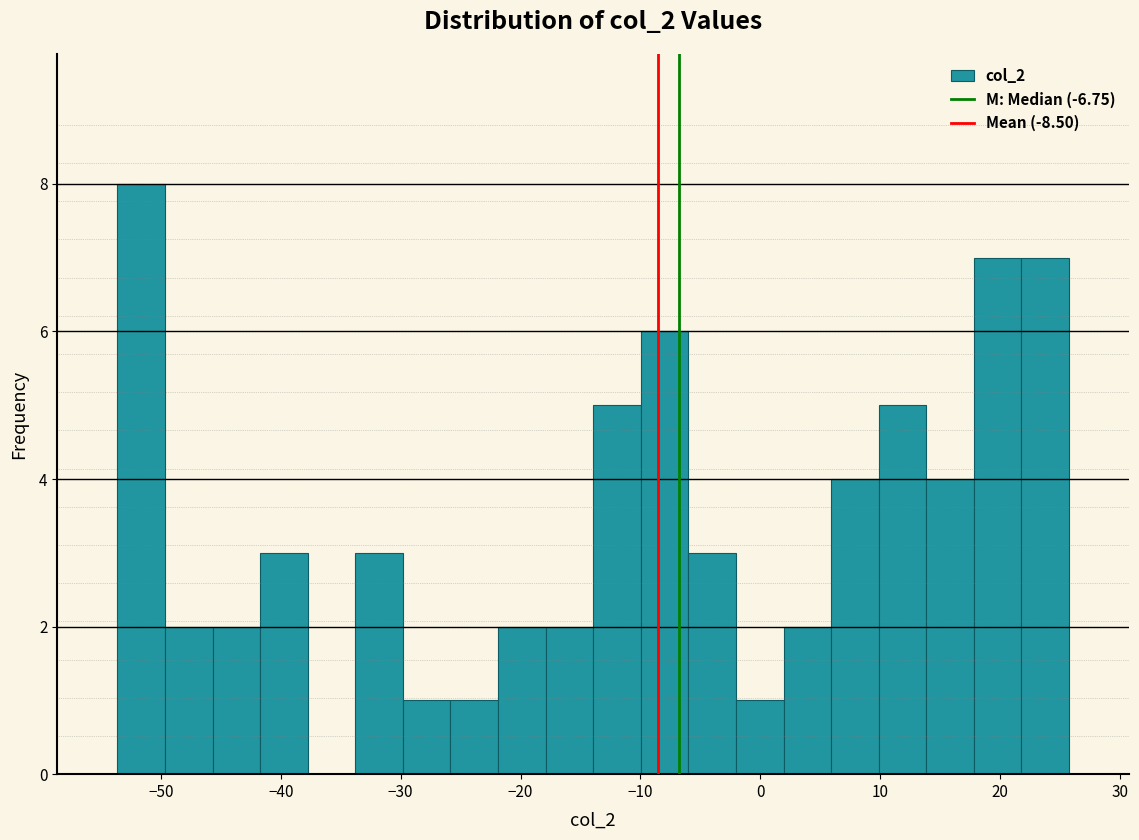

Around what value on the x-axis is the tallest bar? Give the approximate position of its centre, as read against the axis.

-52